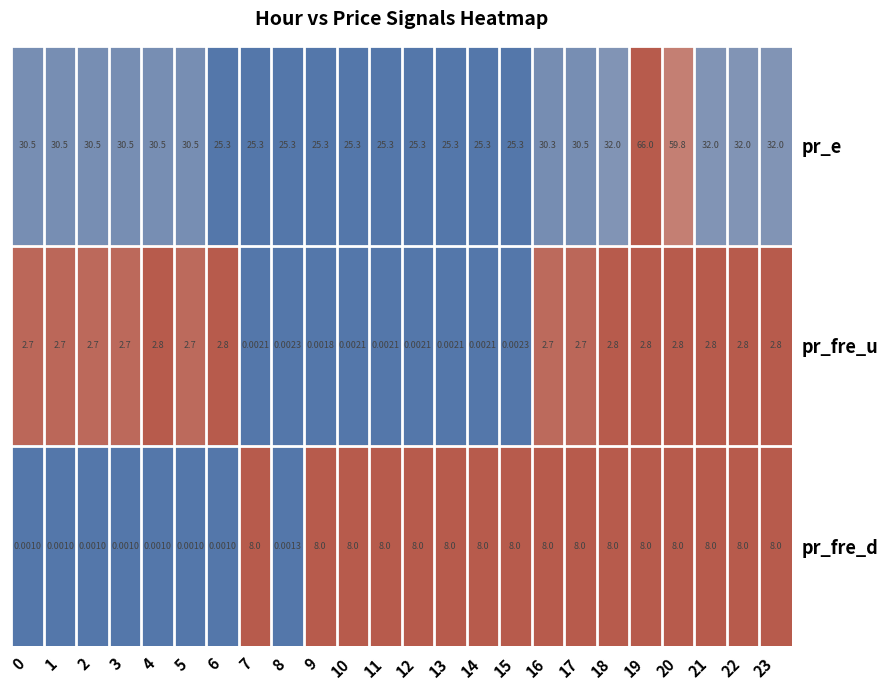

Rank the series at 12 from lowest to highest value.

pr_fre_u, pr_fre_d, pr_e